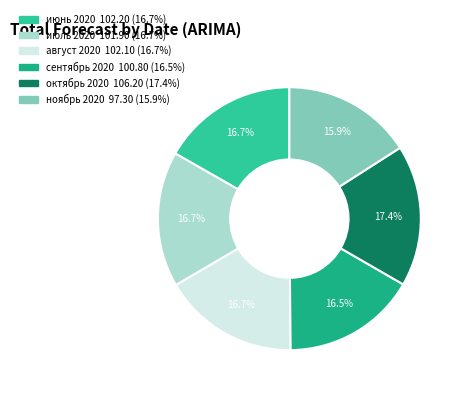

To the nearest percent, what percentage of the pie is октябрь 2020?

17%